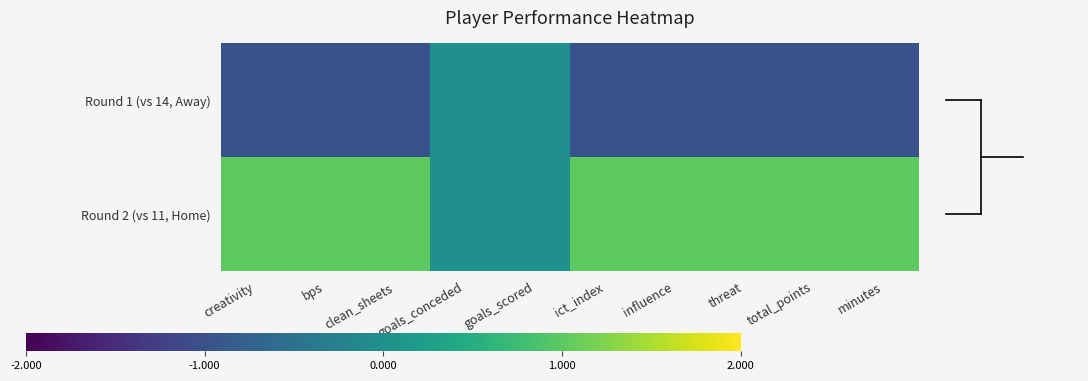

Reading left to right, what are all the values shown in this chart?

Round 1 (vs 14, Away): creativity=-1.0	bps=-1.0	clean_sheets=-1.0	goals_conceded=0.0	goals_scored=0.0	ict_index=-1.0	influence=-1.0	threat=-1.0	total_points=-1.0	minutes=-1.0
Round 2 (vs 11, Home): creativity=1.0	bps=1.0	clean_sheets=1.0	goals_conceded=0.0	goals_scored=0.0	ict_index=1.0	influence=1.0	threat=1.0	total_points=1.0	minutes=1.0